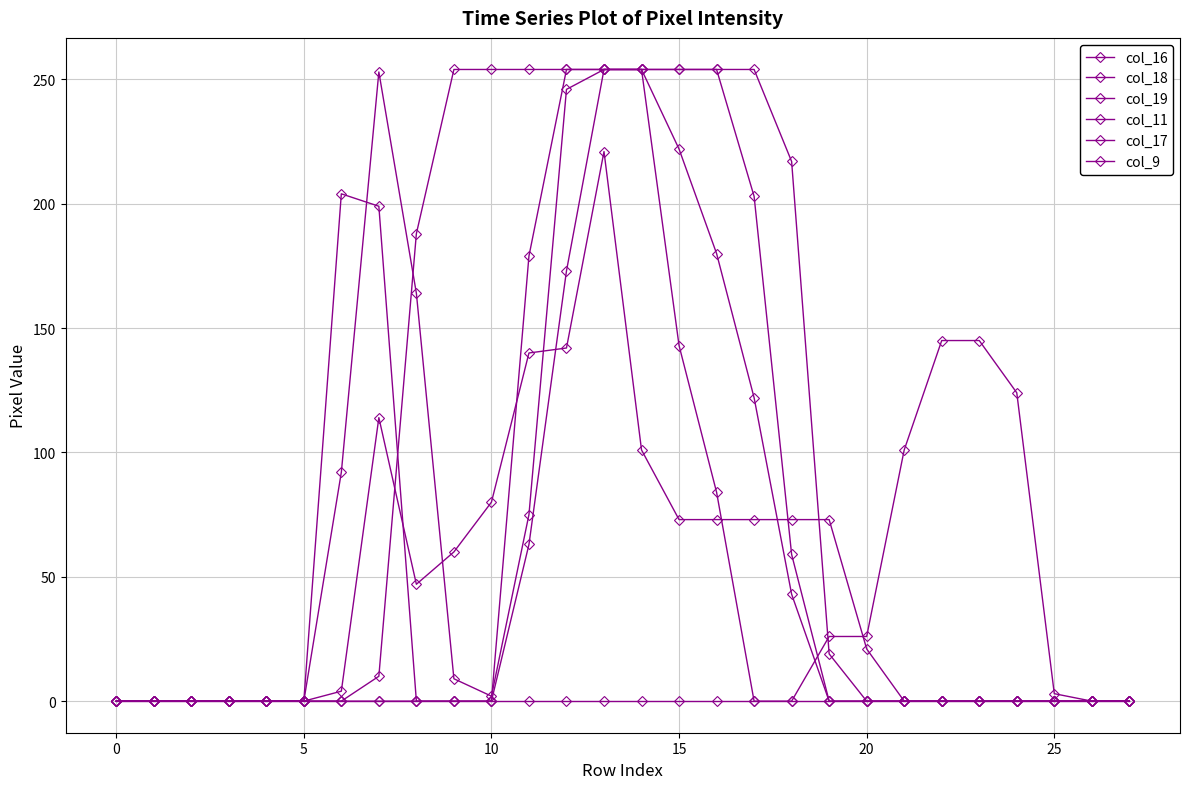

Which series has the widest spread of values?

col_16